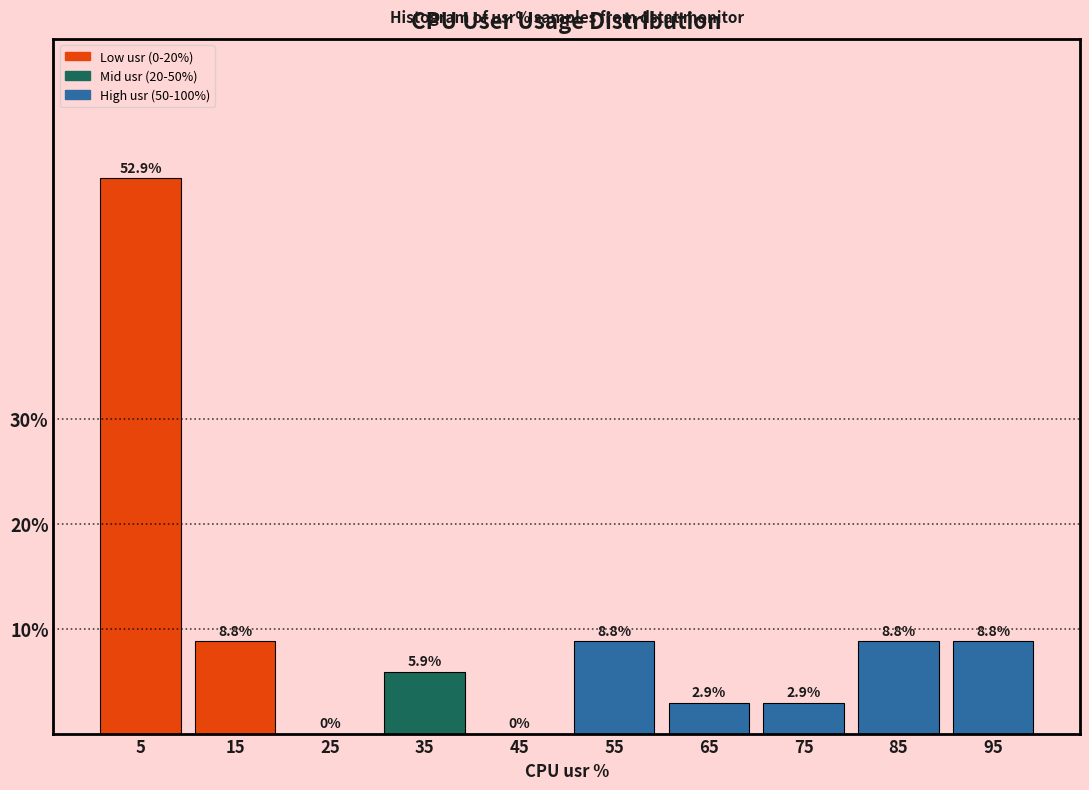

Reading left to right, list every bar in this chart as the range it spans on the x-axis followed by its height.

0 to 10: 52.9
10 to 20: 8.8
20 to 30: 0.0
30 to 40: 5.9
40 to 50: 0.0
50 to 60: 8.8
60 to 70: 2.9
70 to 80: 2.9
80 to 90: 8.8
90 to 100: 8.8